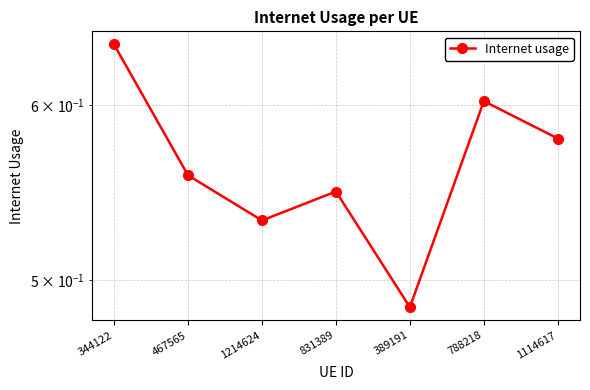

What is the difference between the maximum and minimum values?

0.2